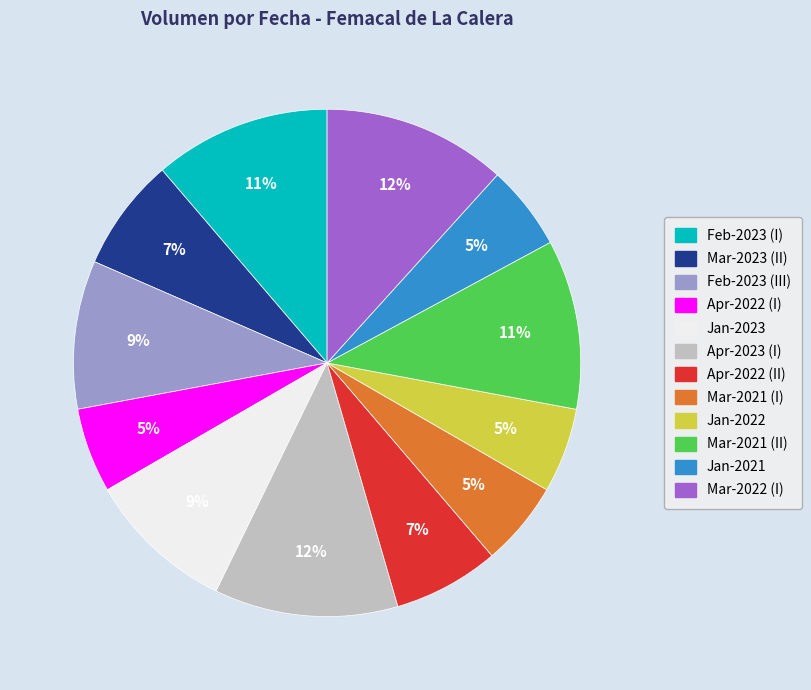

Is there a majority slice in this chart?

No